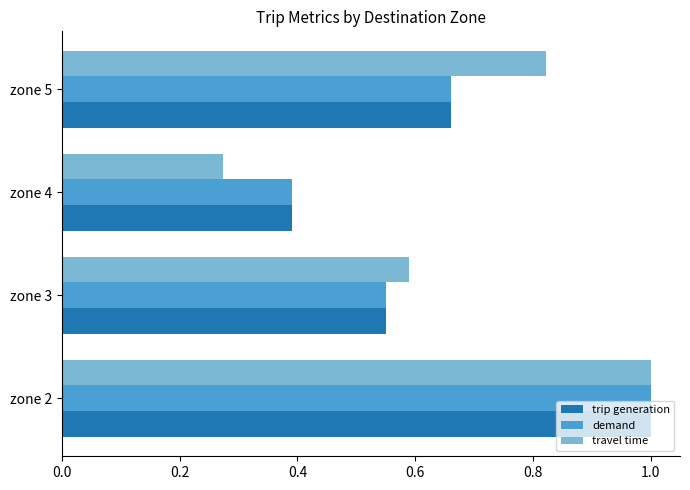

At how many categories does at least one series exceed 0?

4